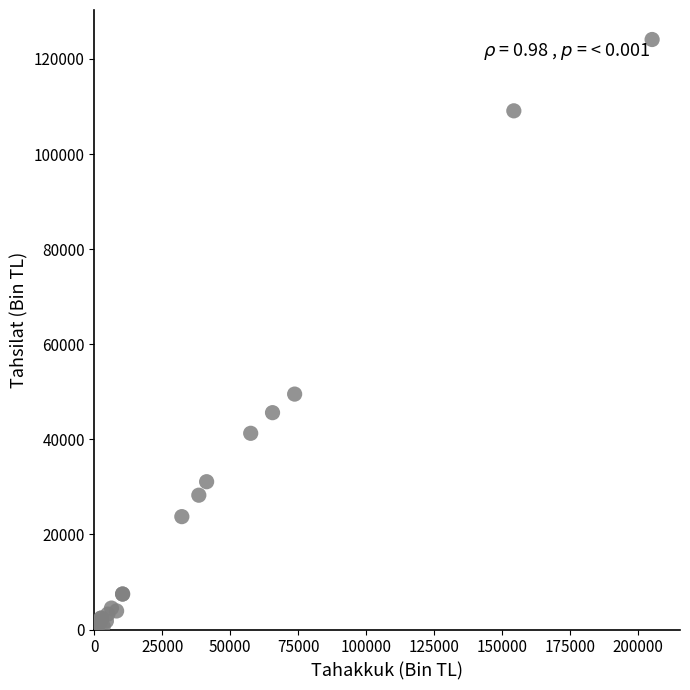

What Y value in the scatter plot is closest to 62043?

49511